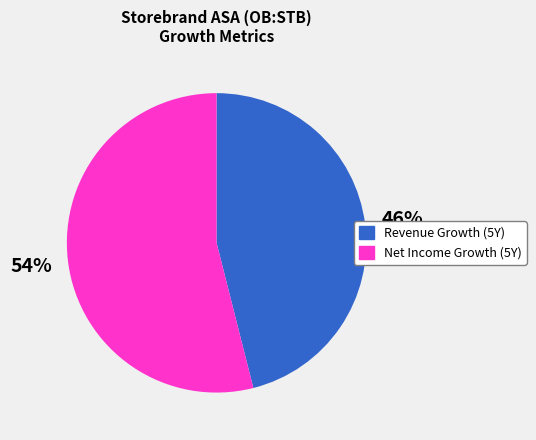

Is it true that Revenue Growth (5Y) is 57% of the pie?

False